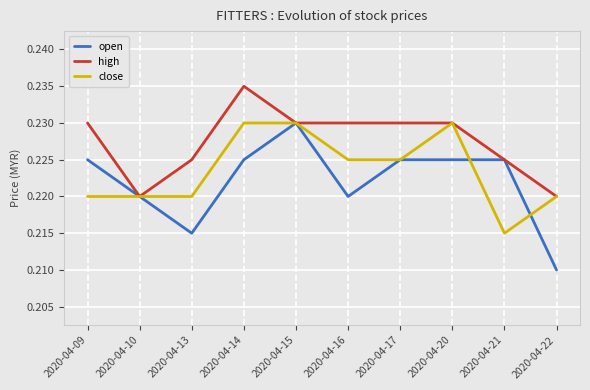

The open series shows 0.4 at 2020-04-13. True or false?

False